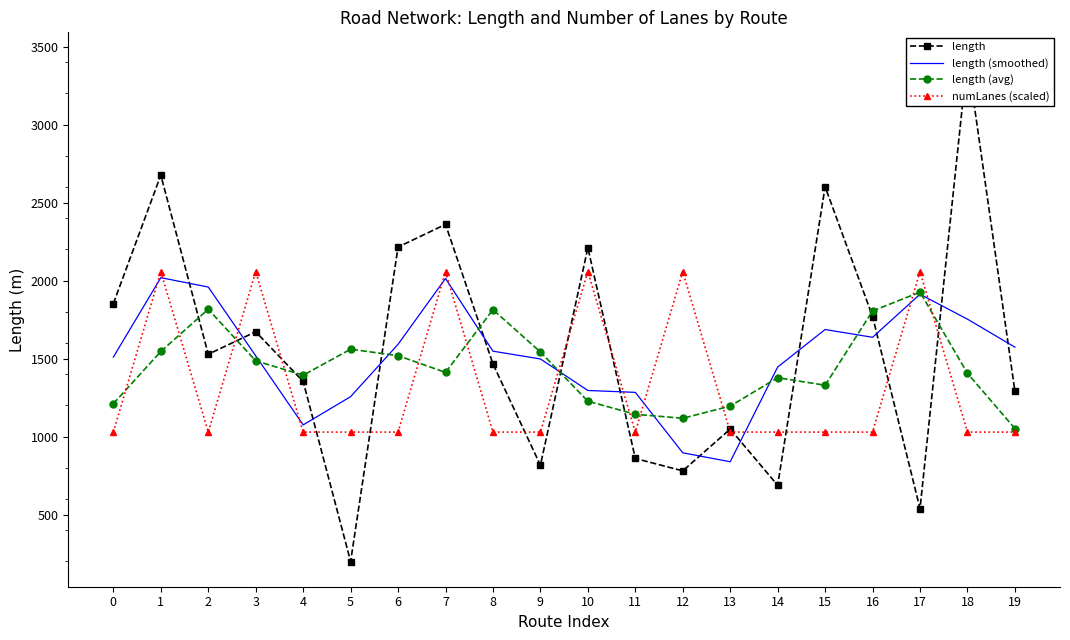

What is the sum of the length values at 5 and 11?

1059.3